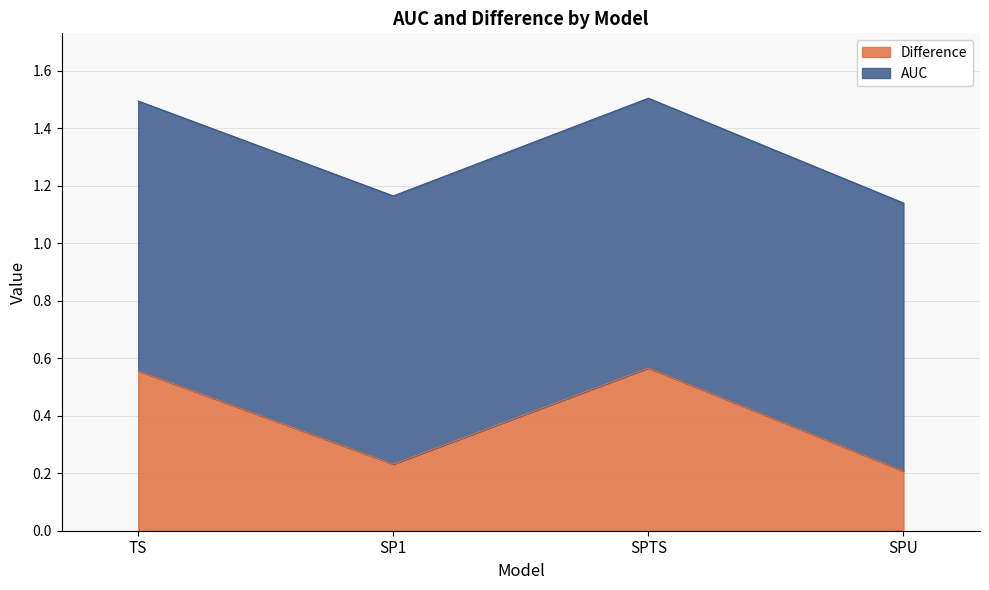

True or false: Difference has a value of 0.2 at SPTS.

False